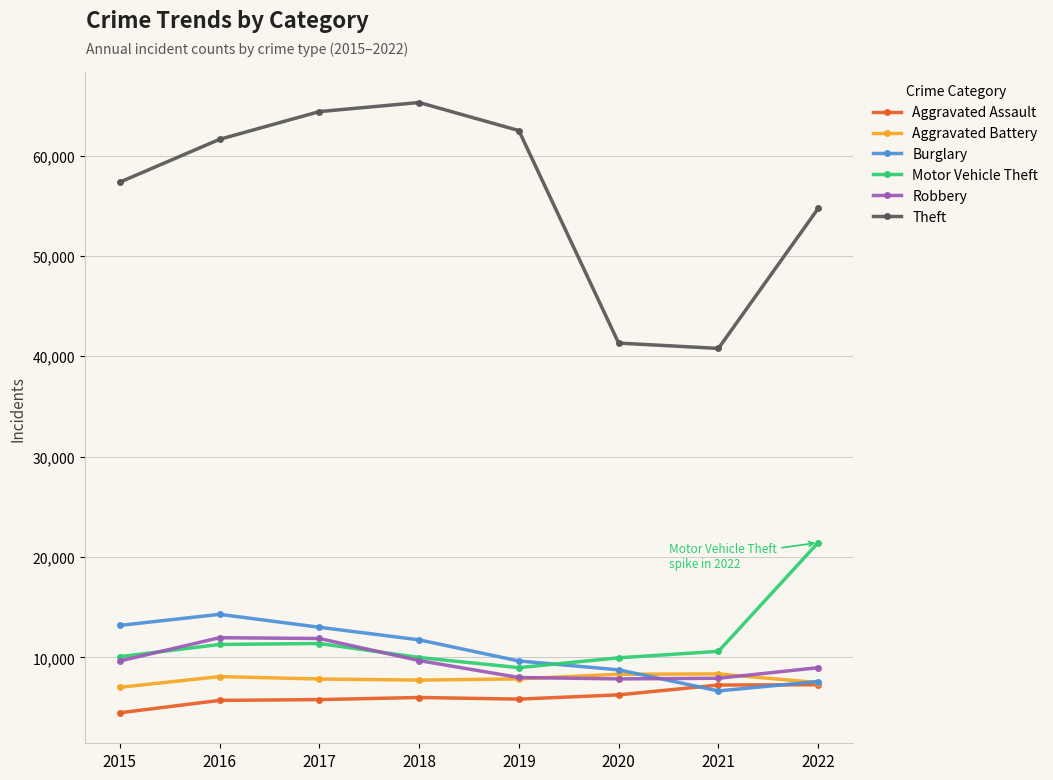

True or false: Burglary has a value of 13001 at 2017.

True